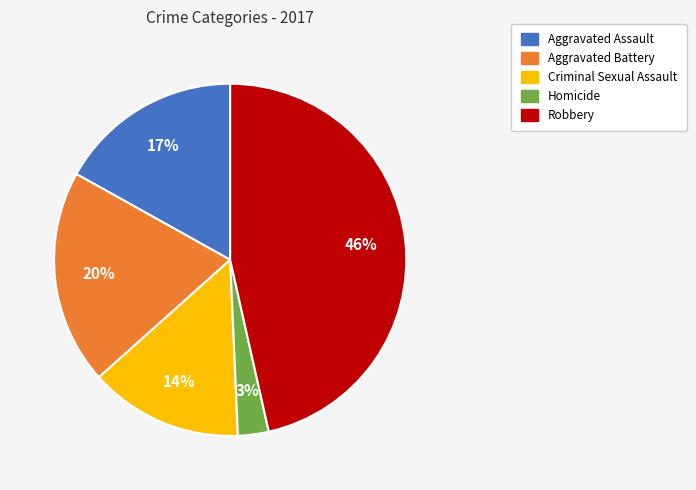

To the nearest percent, what portion does Homicide represent?

3%